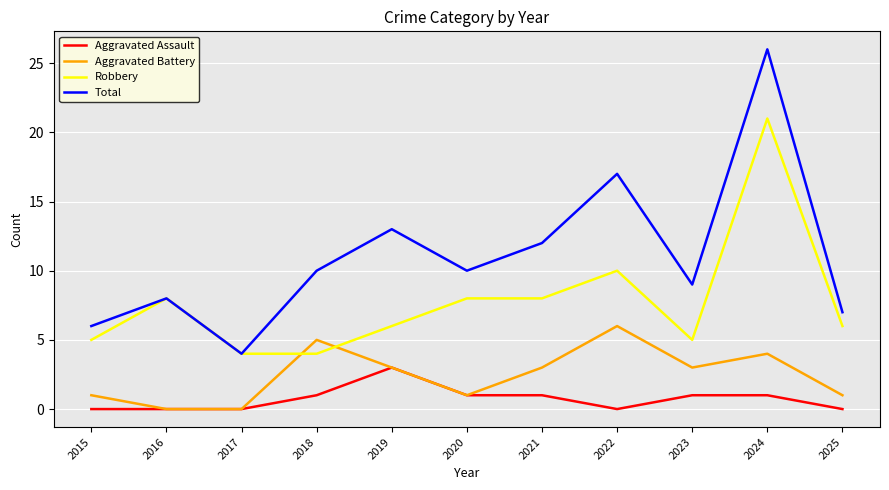

What is the lowest value of the Total series?

4